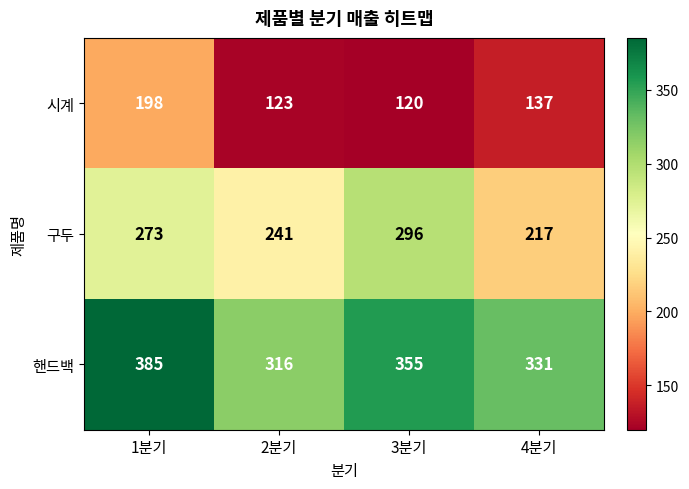

What is the difference between the highest and lowest values at 3분기?

235